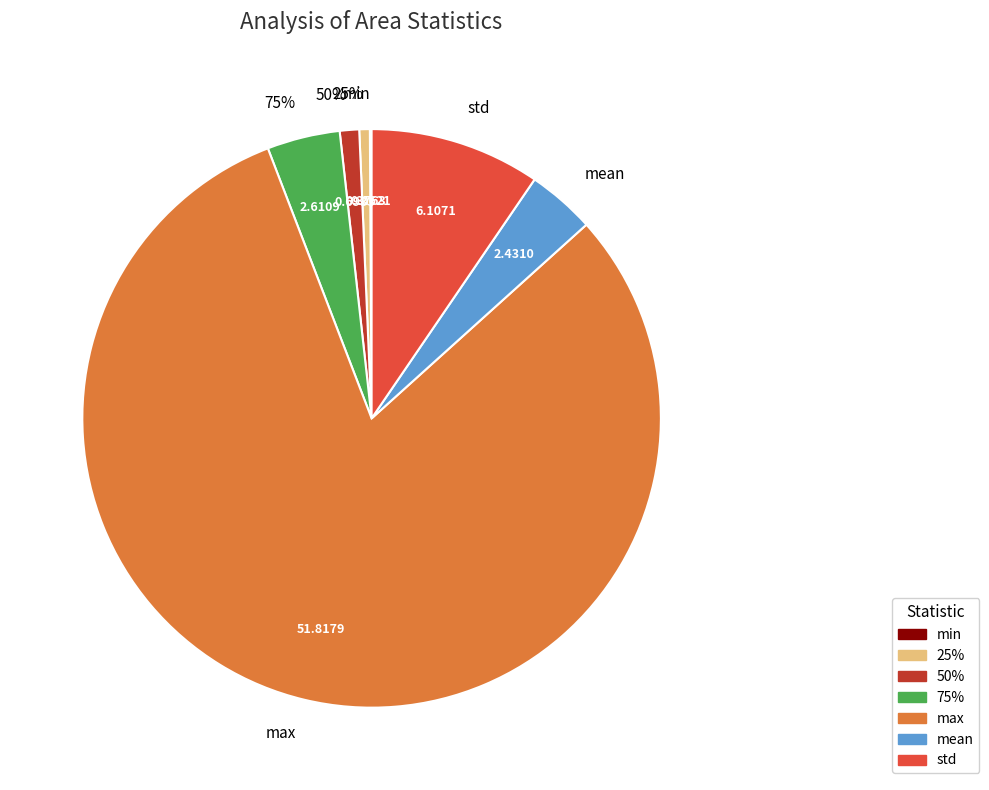

How much of the chart is everything except mean?

96.2%